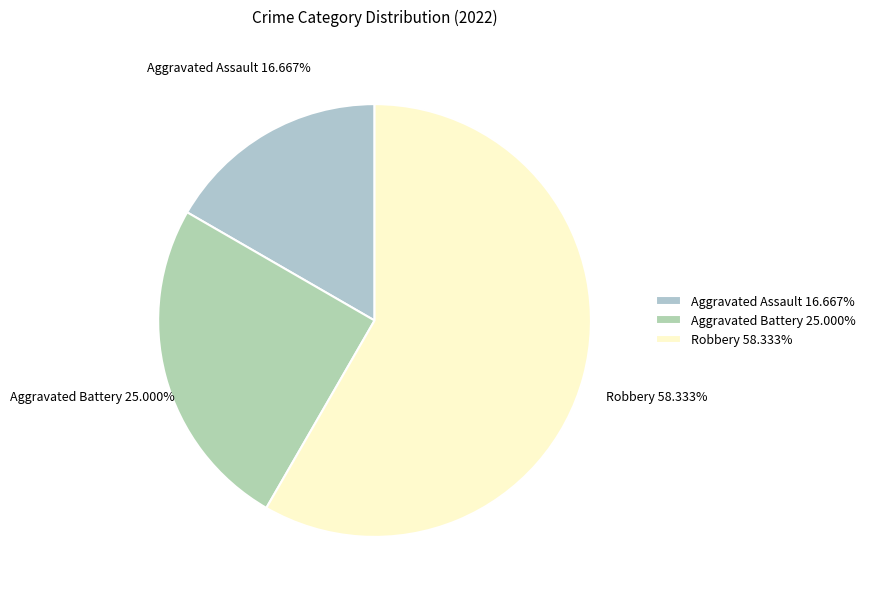

Does Robbery 58.333% account for over 50% of the chart?

Yes